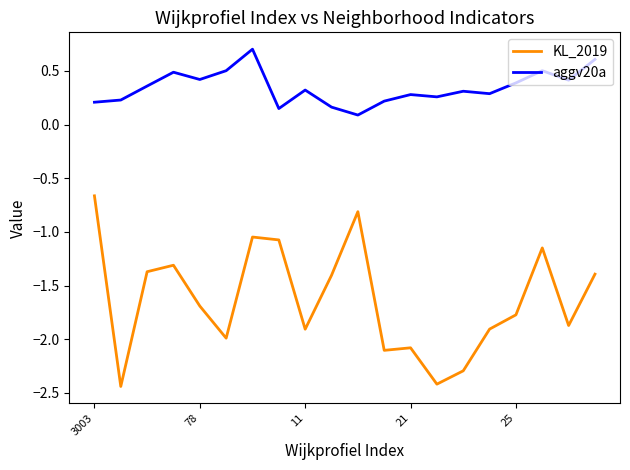

True or false: aggv20a and KL_2019 cross at least once.

False